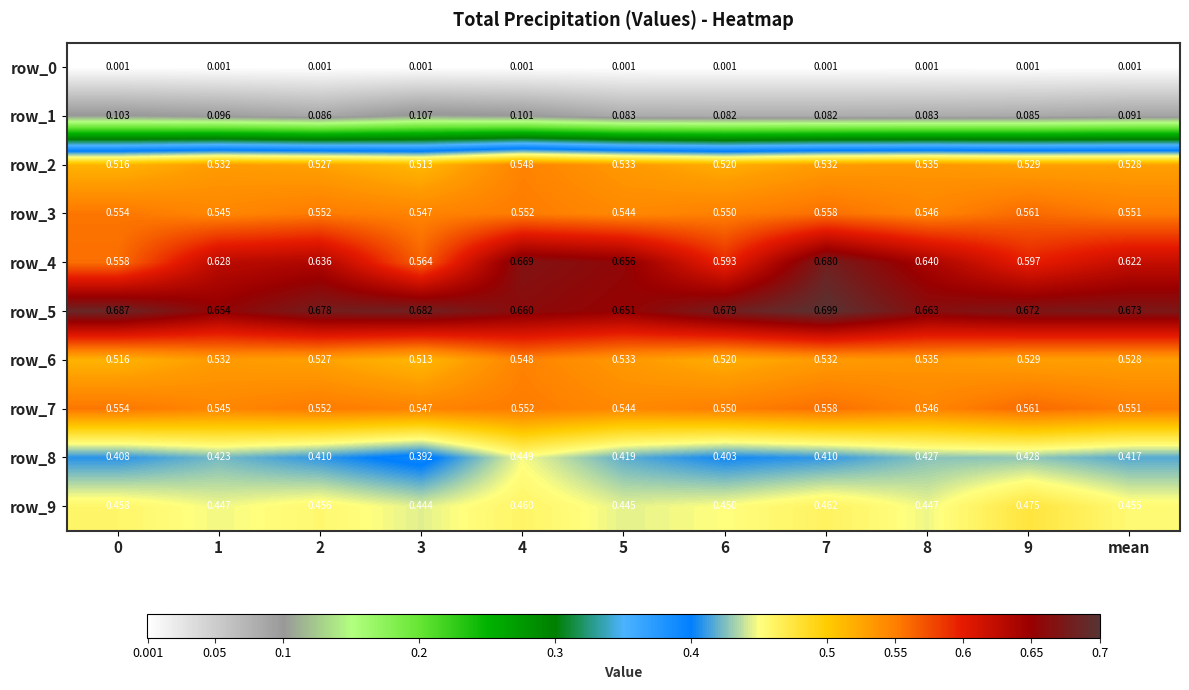

Is the value of row_0 at 9 greater than the value of row_3 at 6?

No